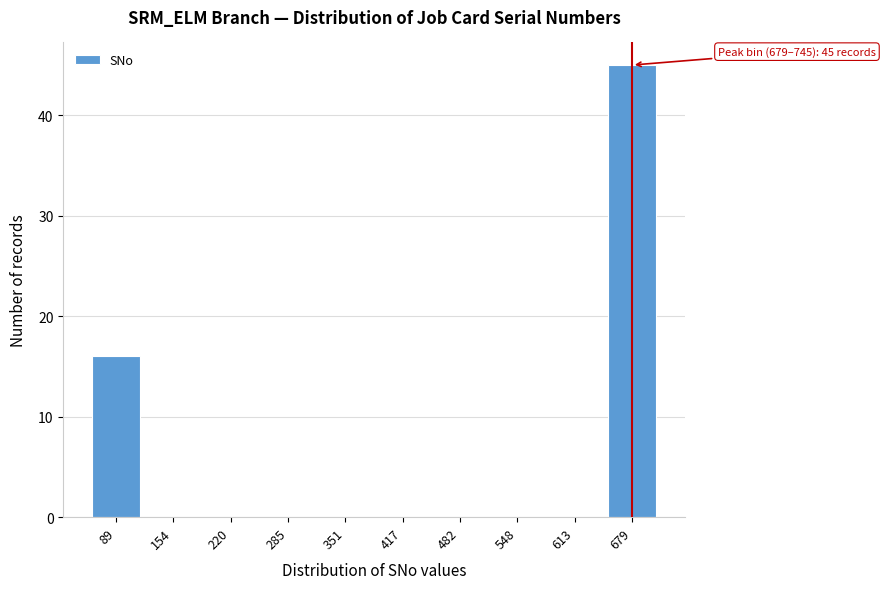

Reading right to left, what are all the values shown in this chart?

679=45	613=0	548=0	482=0	417=0	351=0	285=0	220=0	154=0	89=16